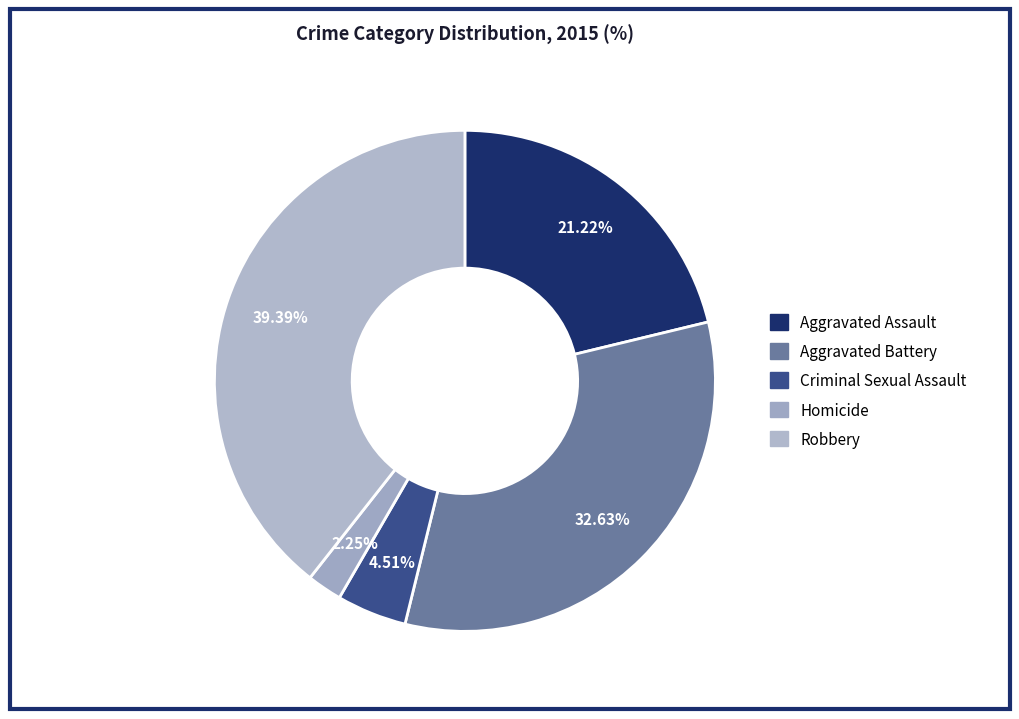

What percentage is the Robbery slice, to the nearest percent?

39%